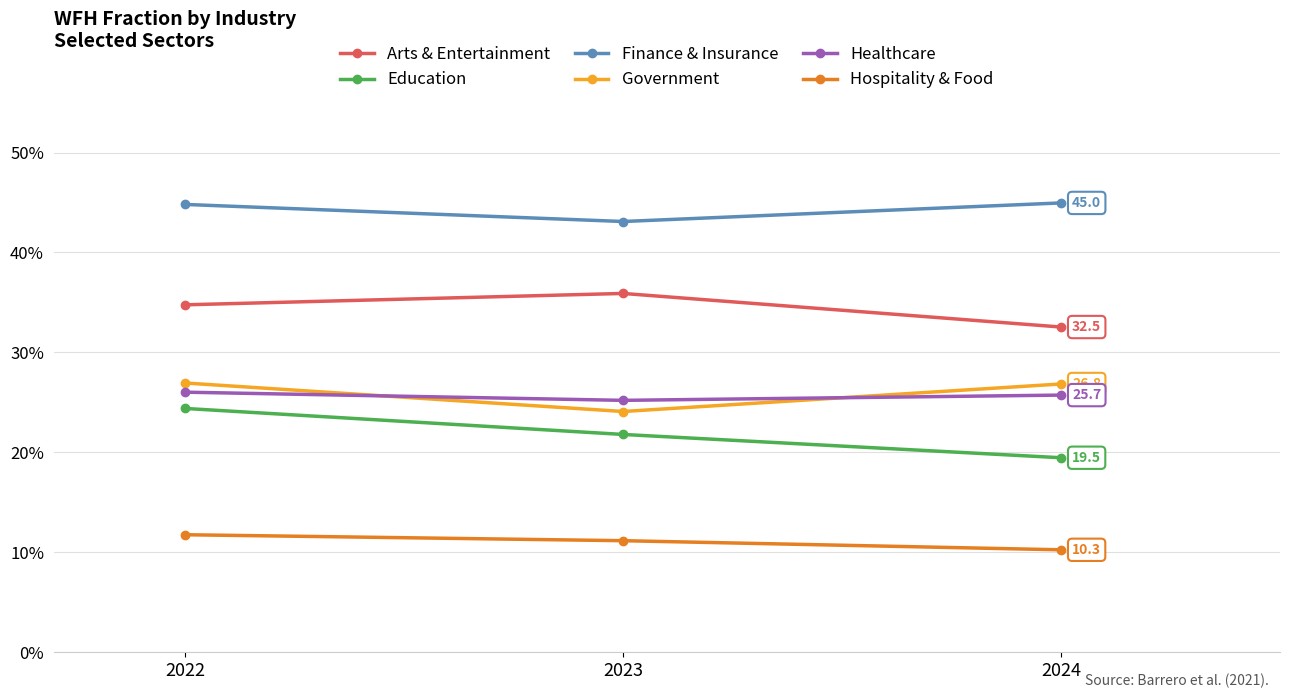

Does the chart display data point markers on the line(s)?

Yes